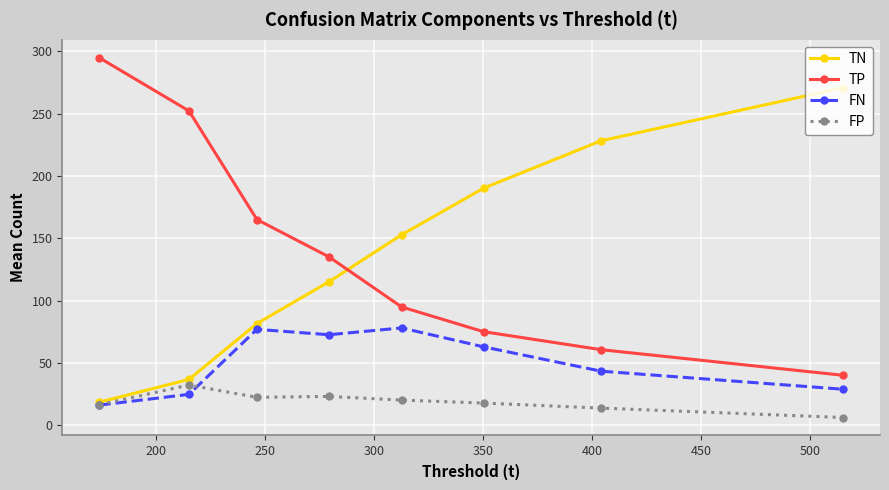

What is the value of the TN point at the 1st from the left?

18.5